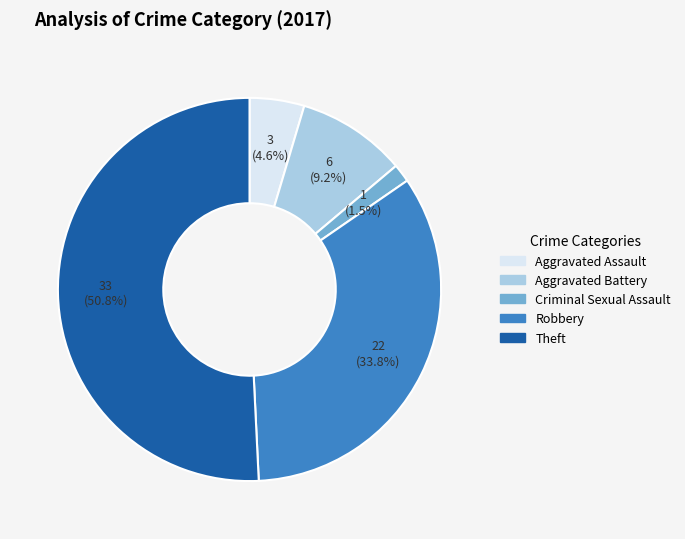

To the nearest percent, what is the difference between the Aggravated Assault and Robbery slice percentages?

29%